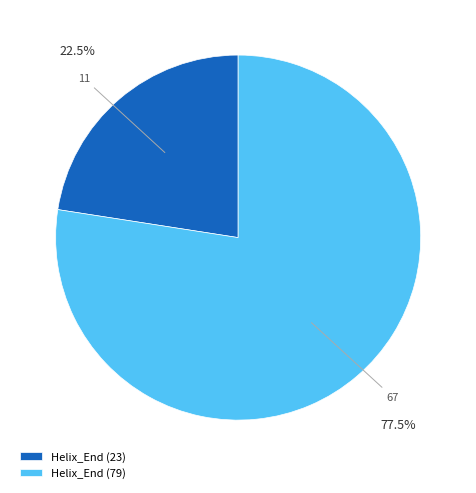

Rank the categories by value from lowest to highest.

Helix_End (23), Helix_End (79)